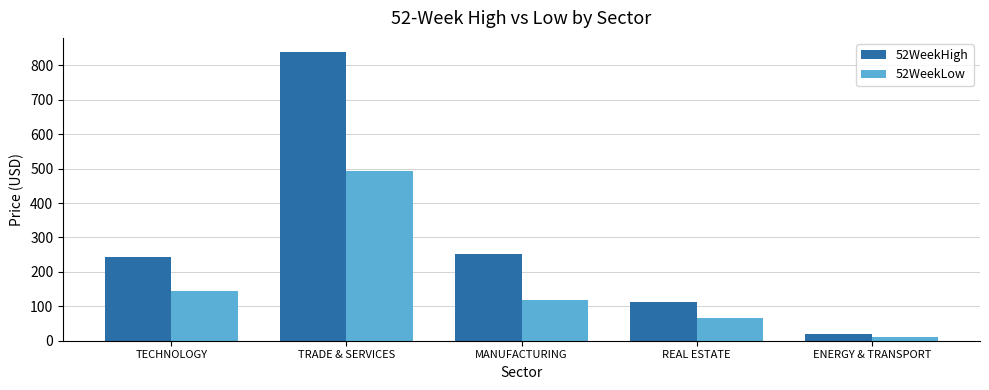

What is the sum of all 52WeekHigh values?

1465.4